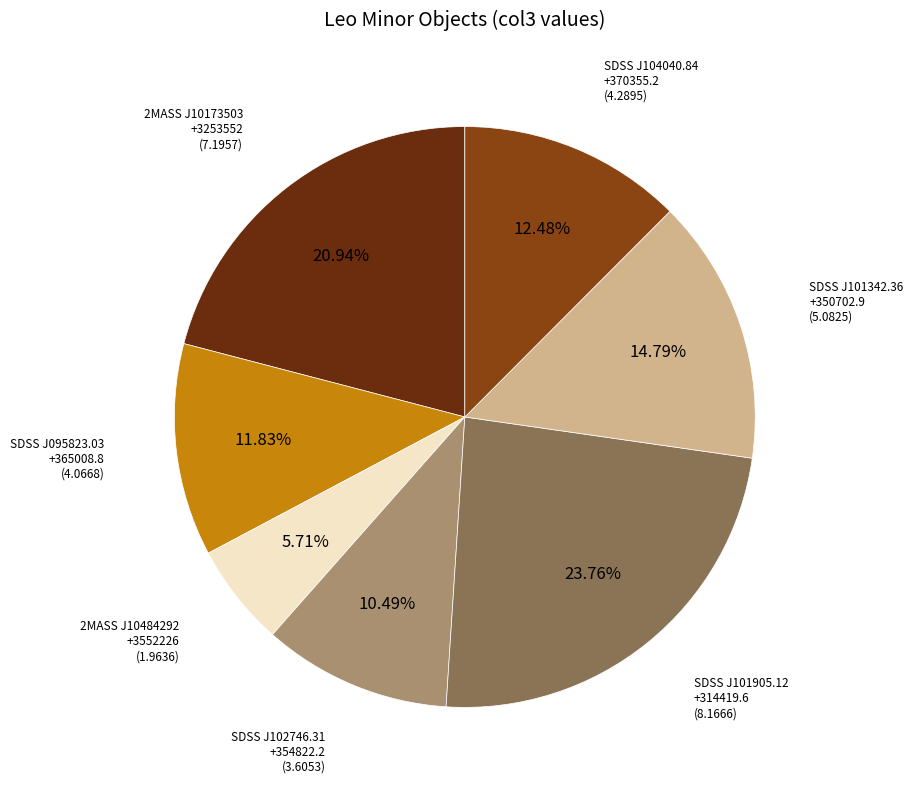

Is there a majority slice in this chart?

No